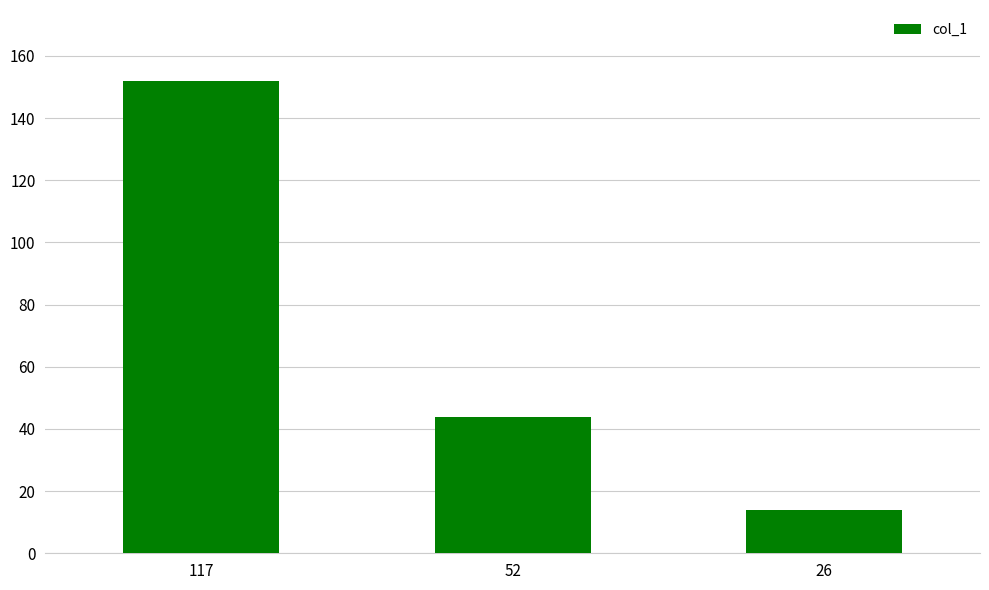

List the labels in order of value, largest first.

117, 52, 26